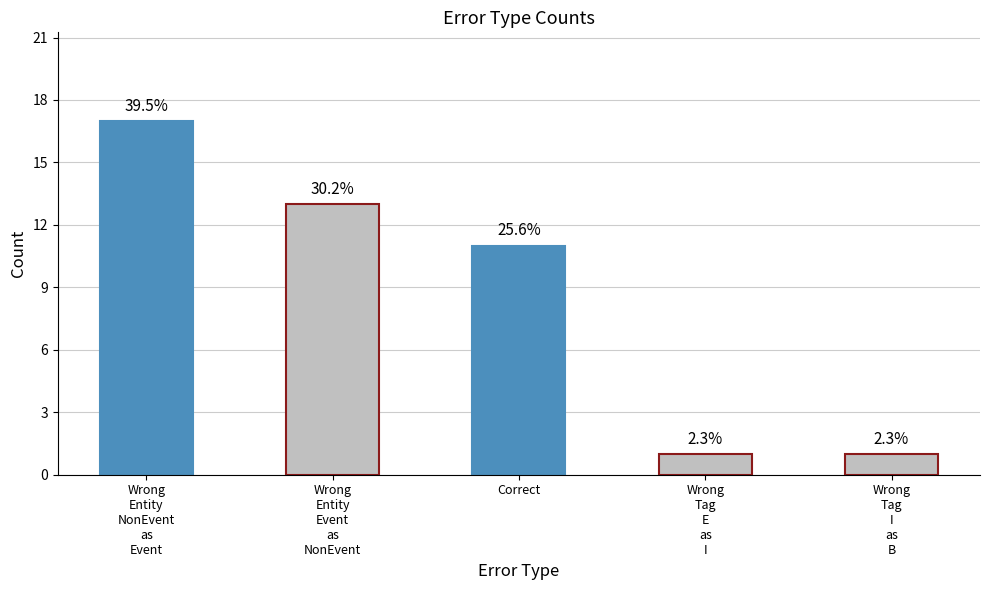

Reading left to right, list all the values displayed in this chart.

Wrong
Entity
NonEvent
as
Event=17	Wrong
Entity
Event
as
NonEvent=13	Correct=11	Wrong
Tag
E
as
I=1	Wrong
Tag
I
as
B=1